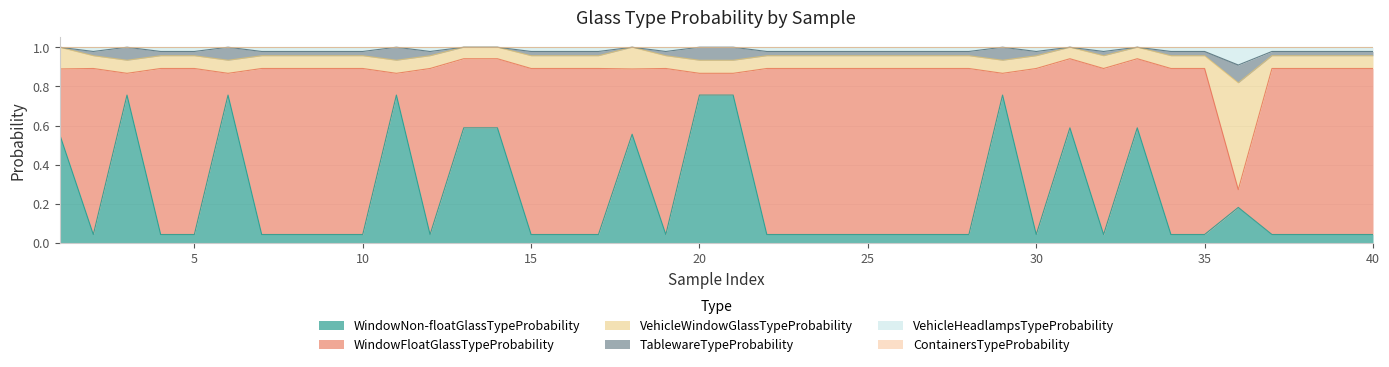

At which category is the sum across all series the highest?

3